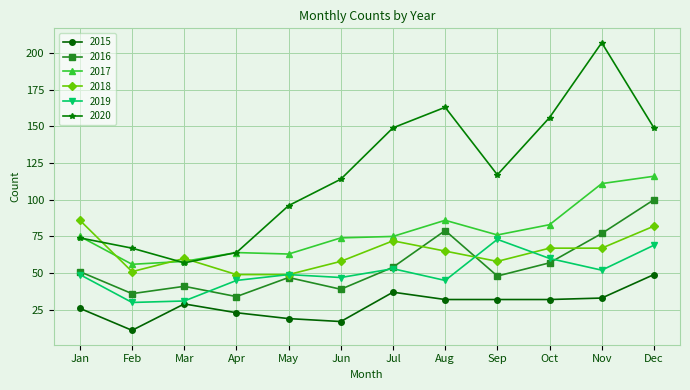

What is the value of the 2018 point at the 2nd from the left?

51